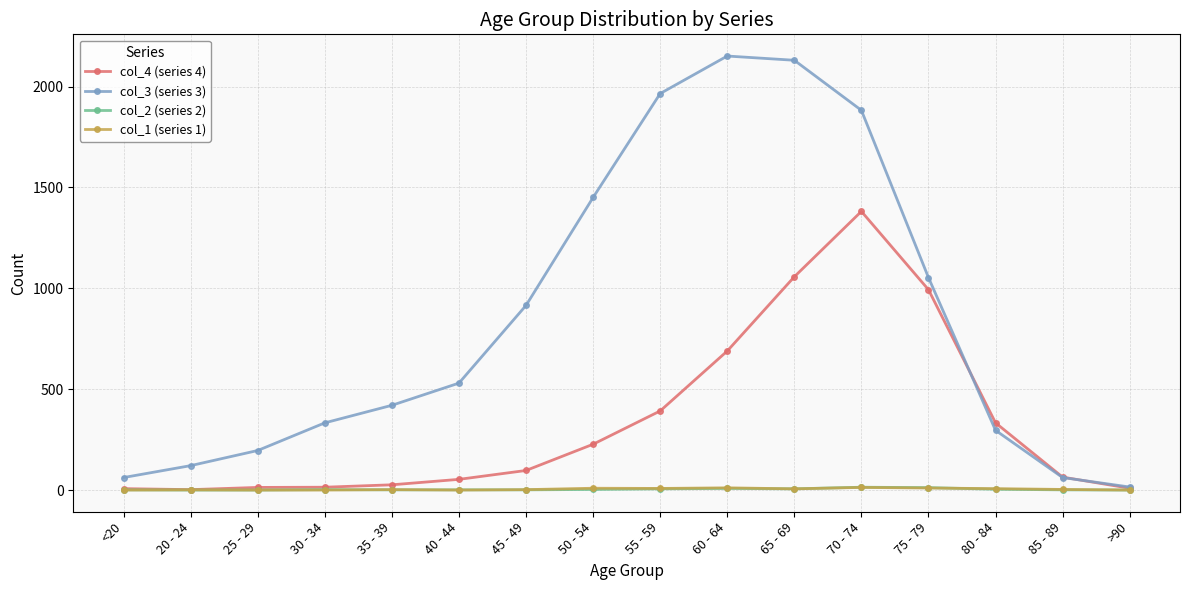

True or false: col_1 (series 1) has more than 1 interior local peaks.

True